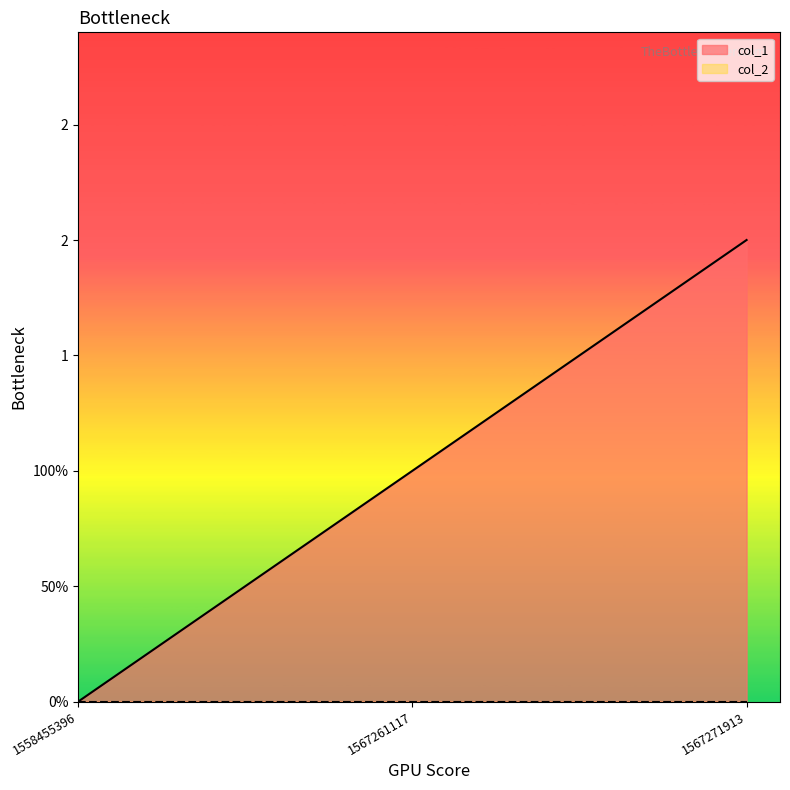

Which category has the highest value across all series?

1567271913